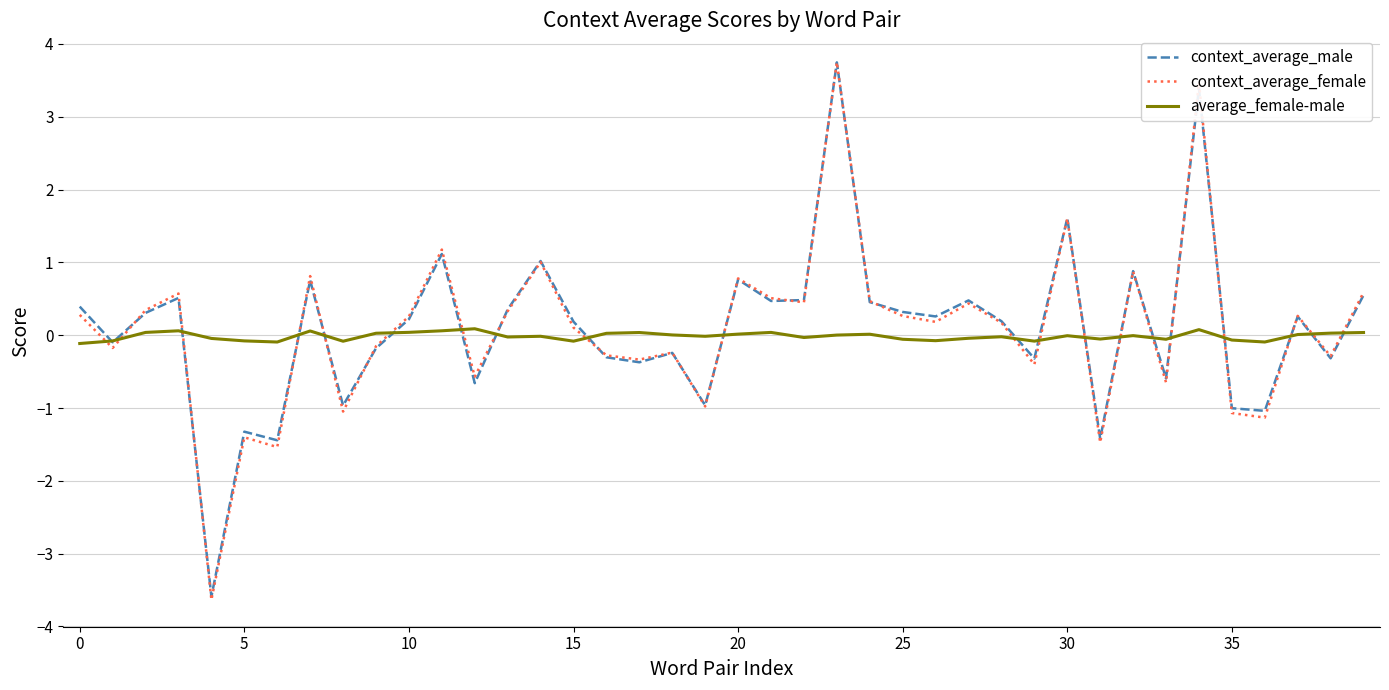

True or false: context_average_female and average_female-male intersect in this chart.

True